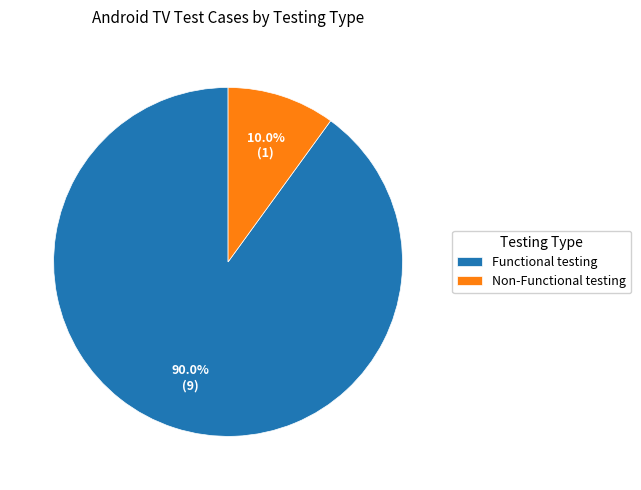

To the nearest percent, what is the difference between the largest and smallest slice percentages?

80%